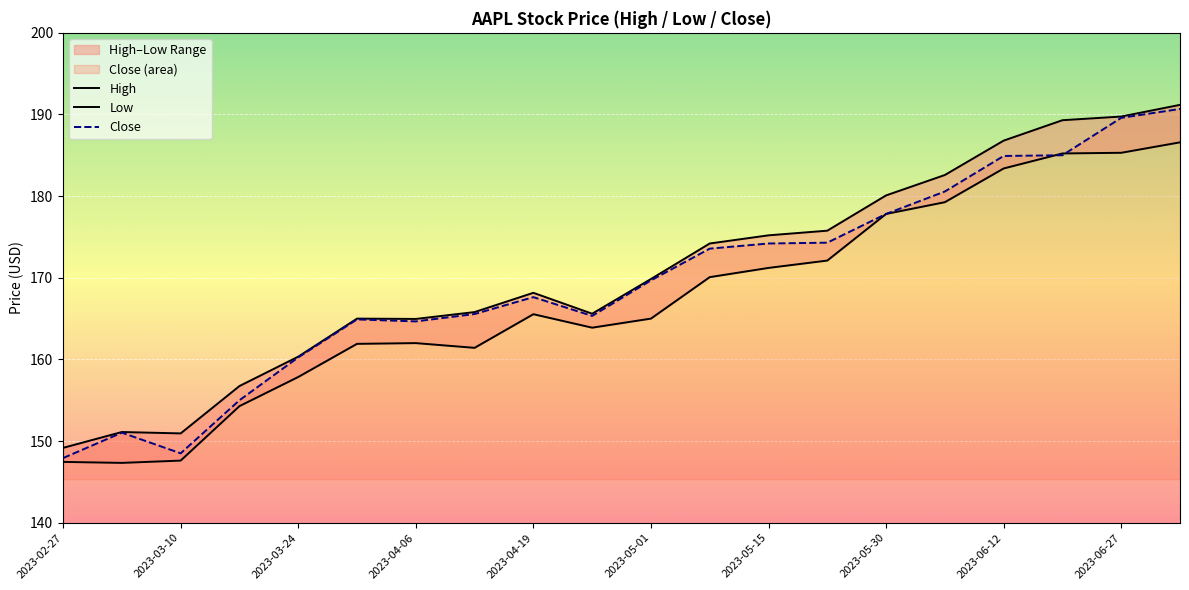

How many values in the Close series are below 169?

10